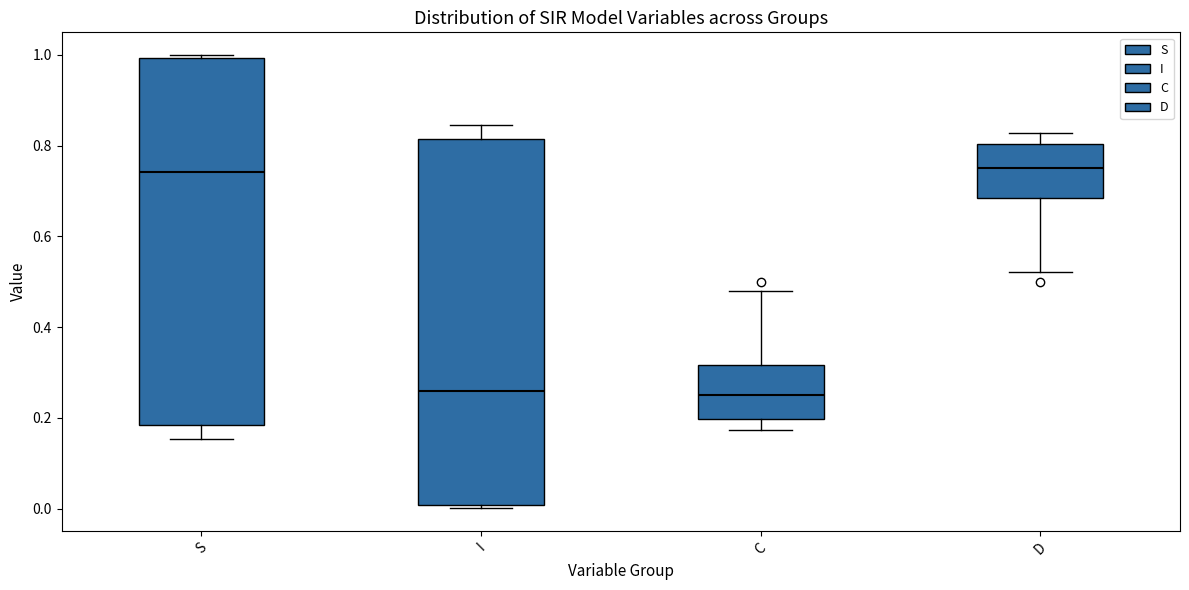

Where does the median line of the box for I sit on the y-axis? The values are not printed on the chart, so give them approximately, as read against the axis.

0.26